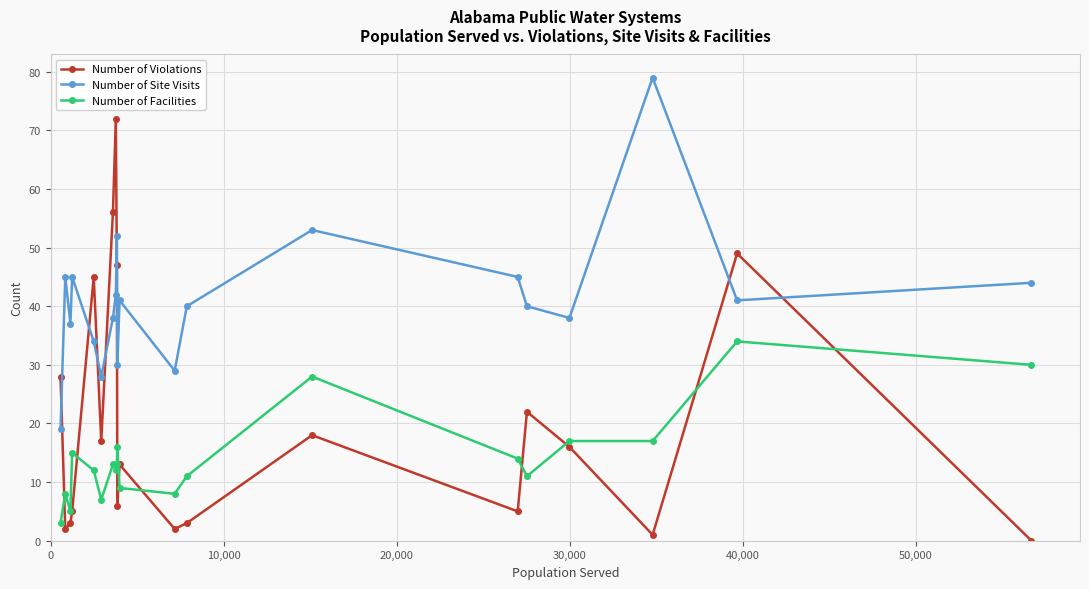

What is the difference between the maximum and minimum values in the Number of Violations series?

72